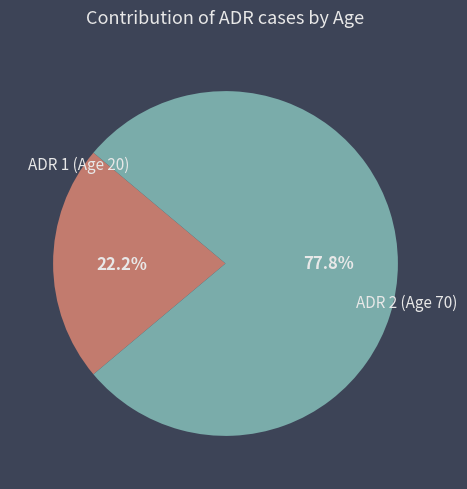

Is there any slice that represents more than half of the pie?

Yes